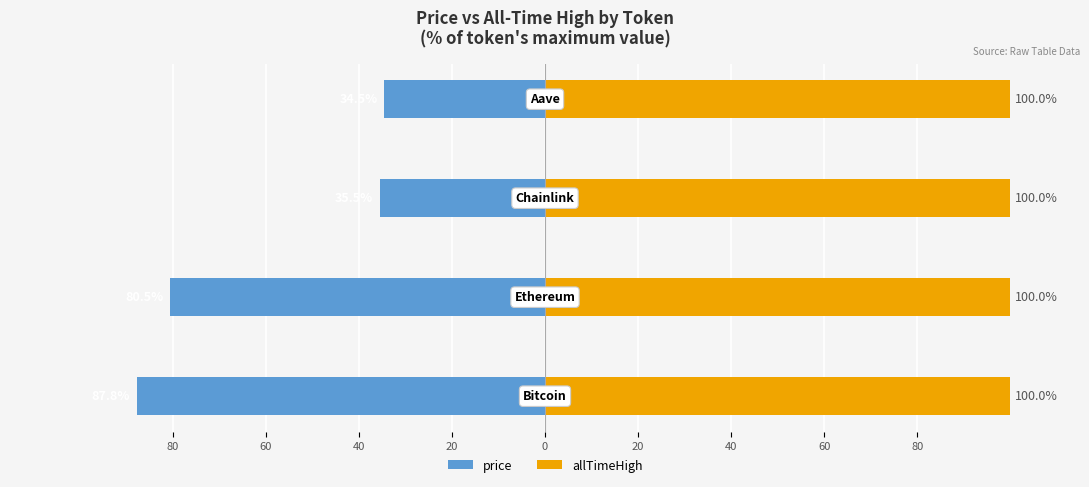

What are all the series names shown in the legend?

price, allTimeHigh